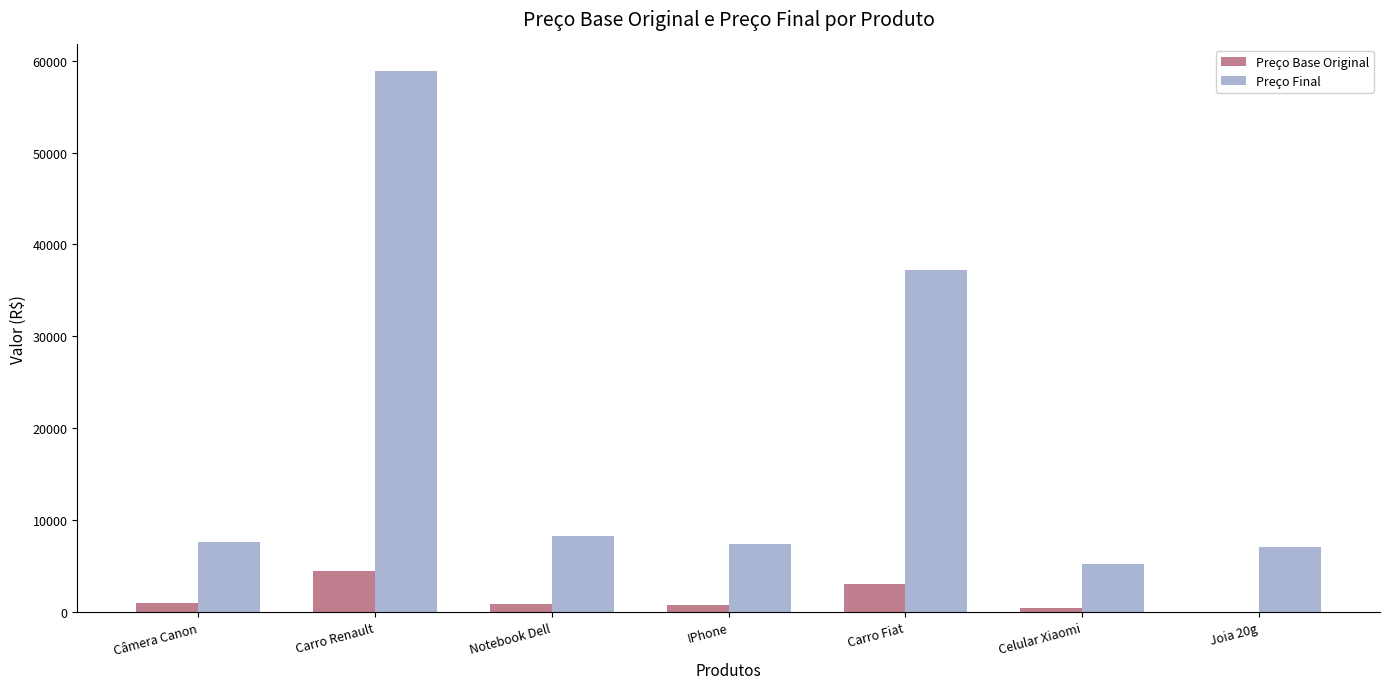

True or false: Preço Final has a value of 5226.0 at Celular Xiaomi.

True